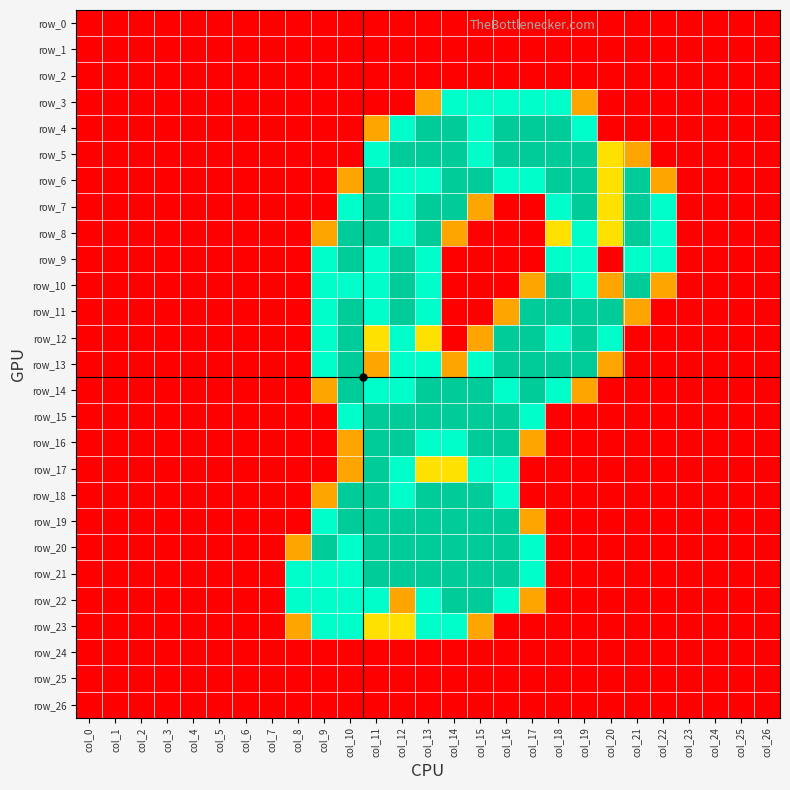

What is the difference between the row_13 values at col_3 and col_10?

2.0